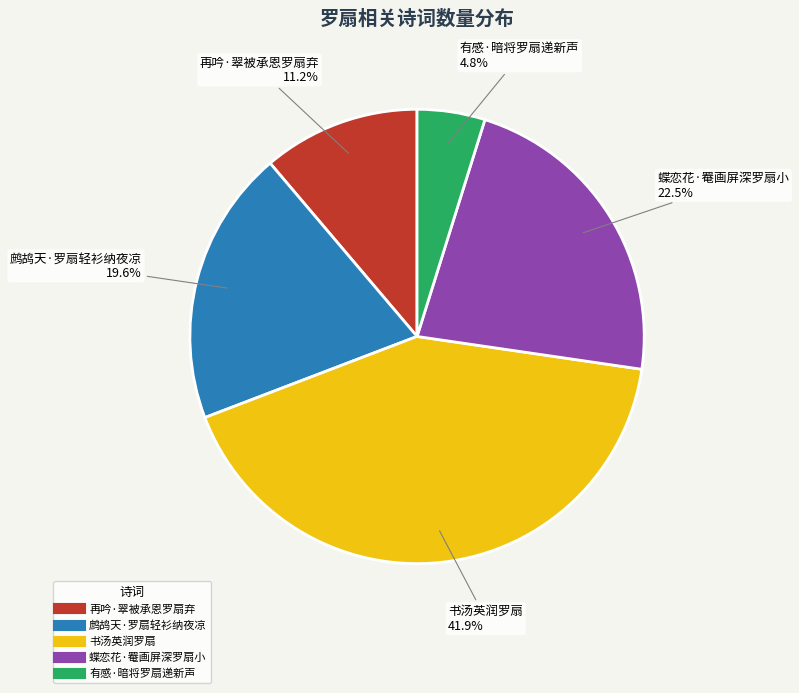

True or false: 鹧鸪天·罗扇轻衫纳夜凉 accounts for 20% of the total.

True